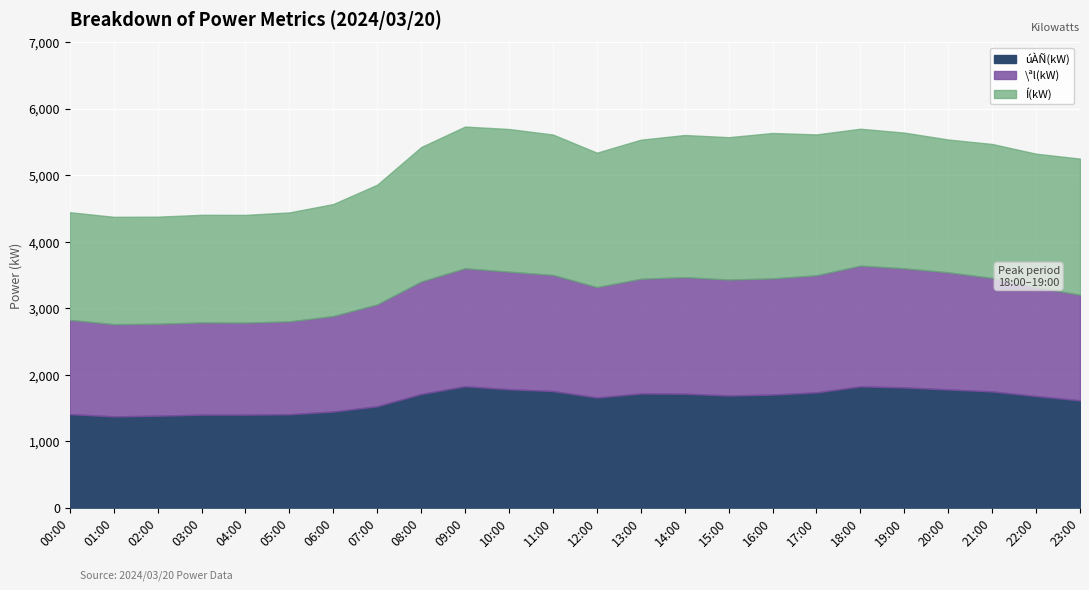

What is the label of the 3rd point from the left?

02:00